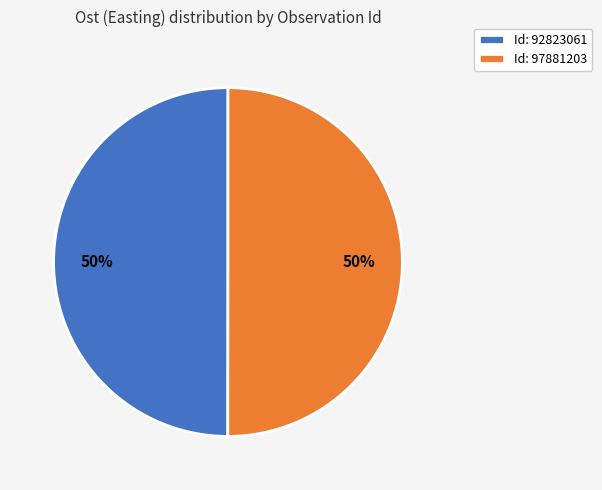

How many slices are in this pie chart?

2